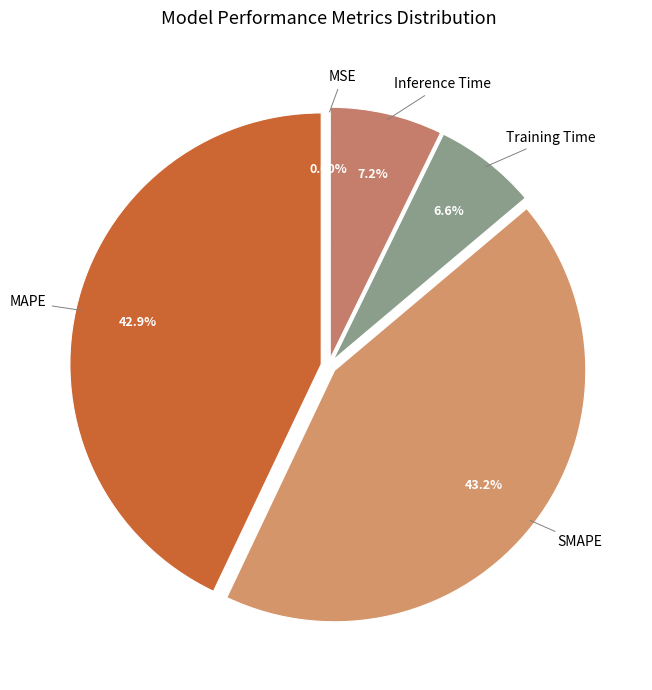

True or false: MAPE accounts for 35% of the total.

False